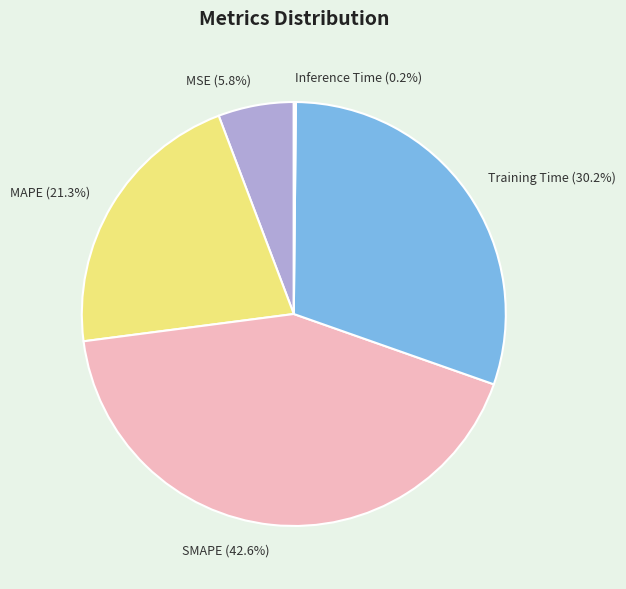

The SMAPE slice represents 43% of the pie. True or false?

True